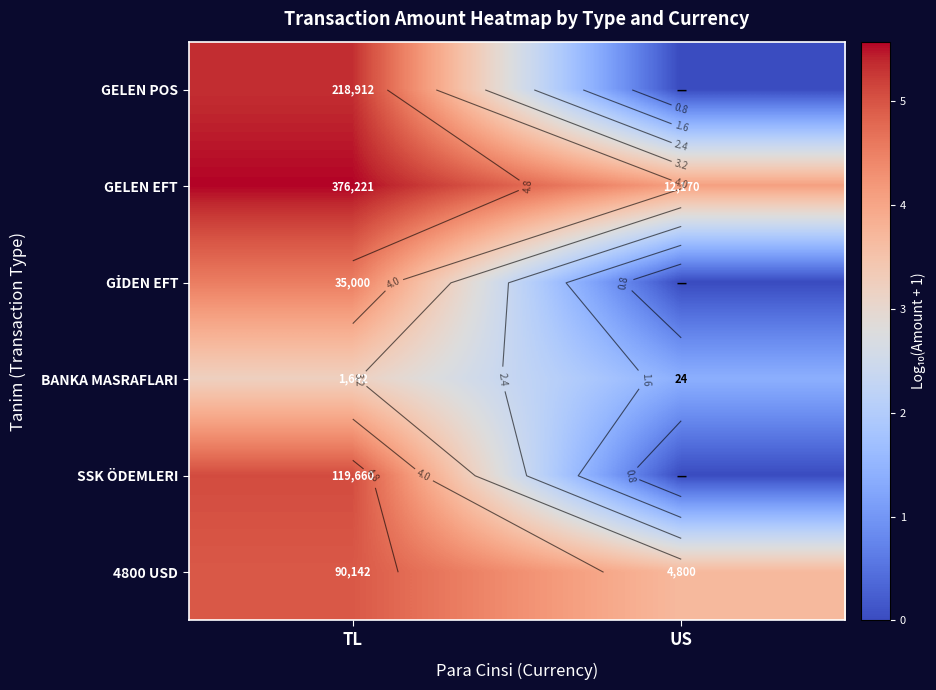

Rank the categories by SSK ÖDEMLERI value from lowest to highest.

US, TL